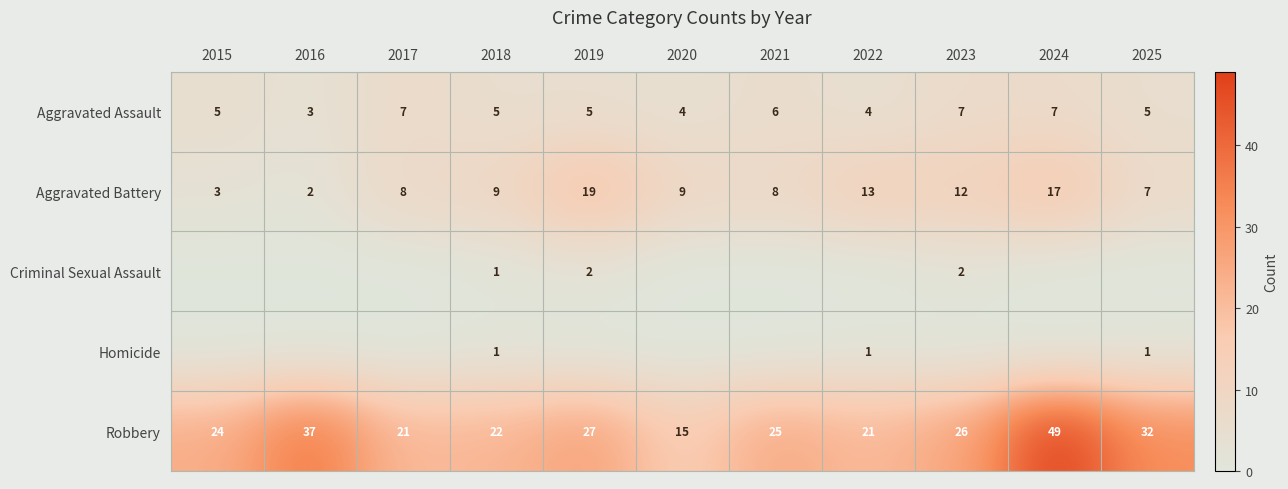

What is the difference between the Robbery values at 2020 and 2025?

17